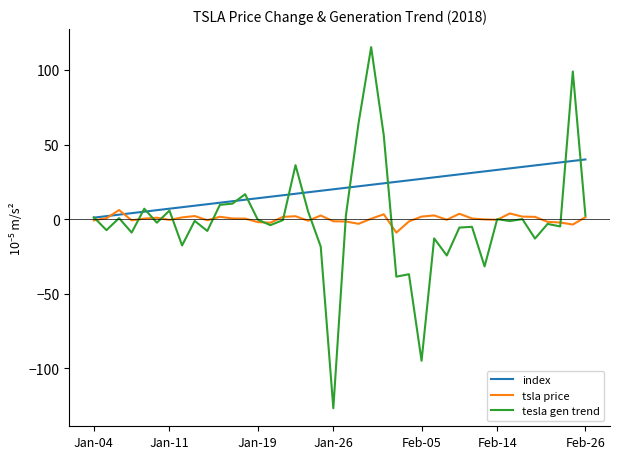

List the series in order of their peak value, lowest first.

tsla price, index, tesla gen trend